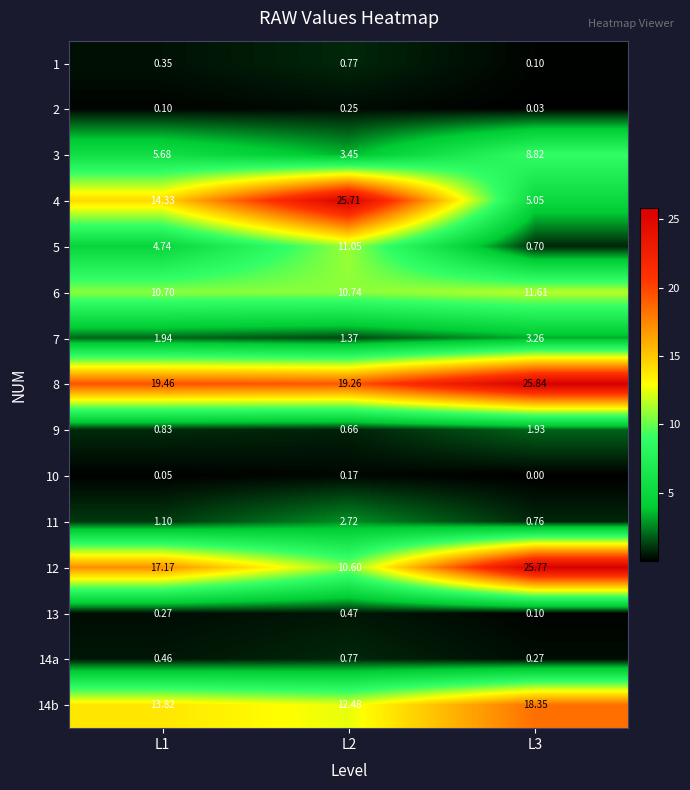

Is the value of 14b at L1 greater than the value of 13 at L2?

Yes